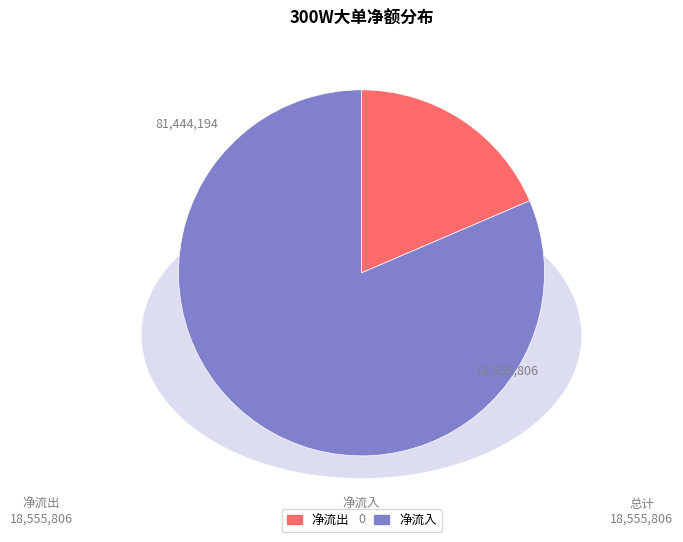

The 净流出 slice represents 19% of the pie. True or false?

True